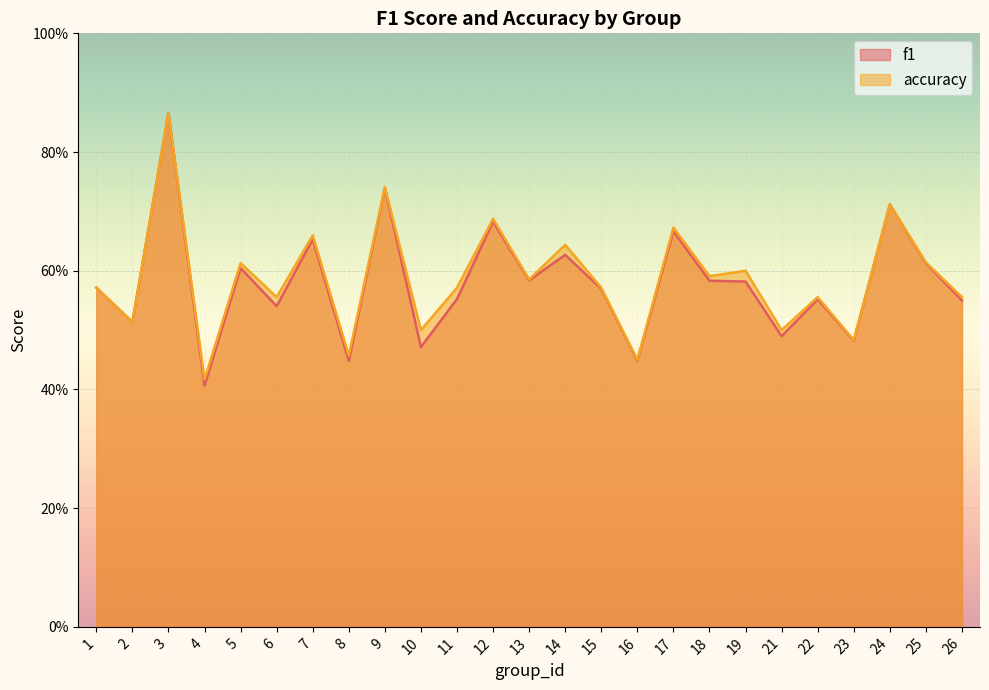

Does the chart display data point markers on the line(s)?

No